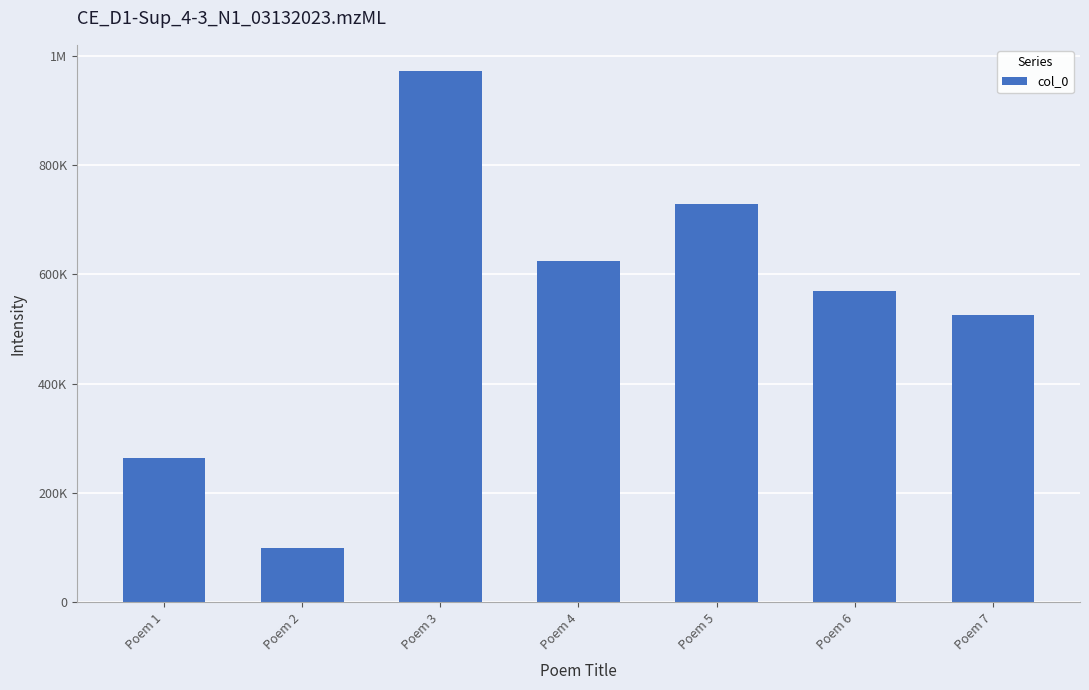

Rank the categories by value from lowest to highest.

Poem 2, Poem 1, Poem 7, Poem 6, Poem 4, Poem 5, Poem 3